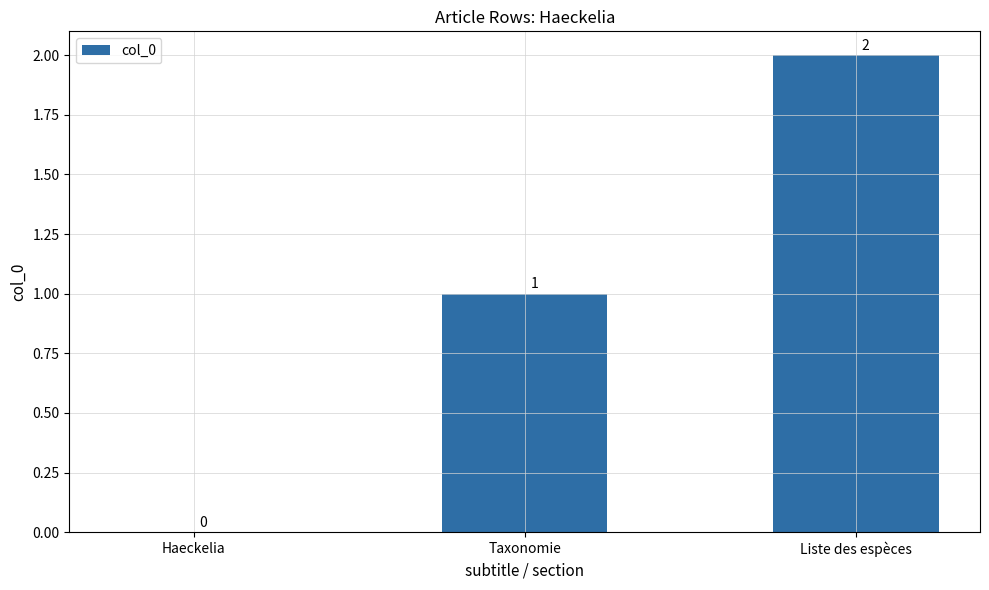

The chart shows a value of 1 at Taxonomie. True or false?

True